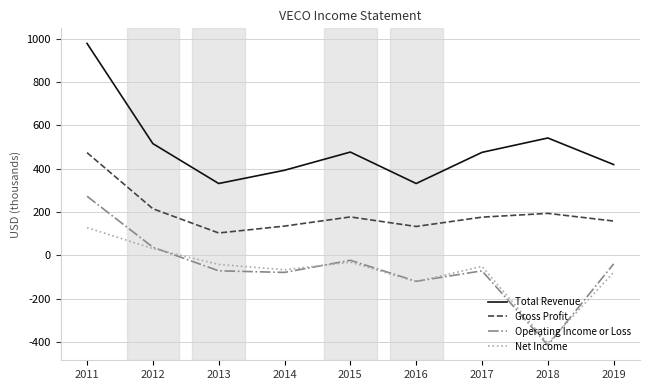

Is it true that Gross Profit equals 48.1 at 2012?

False